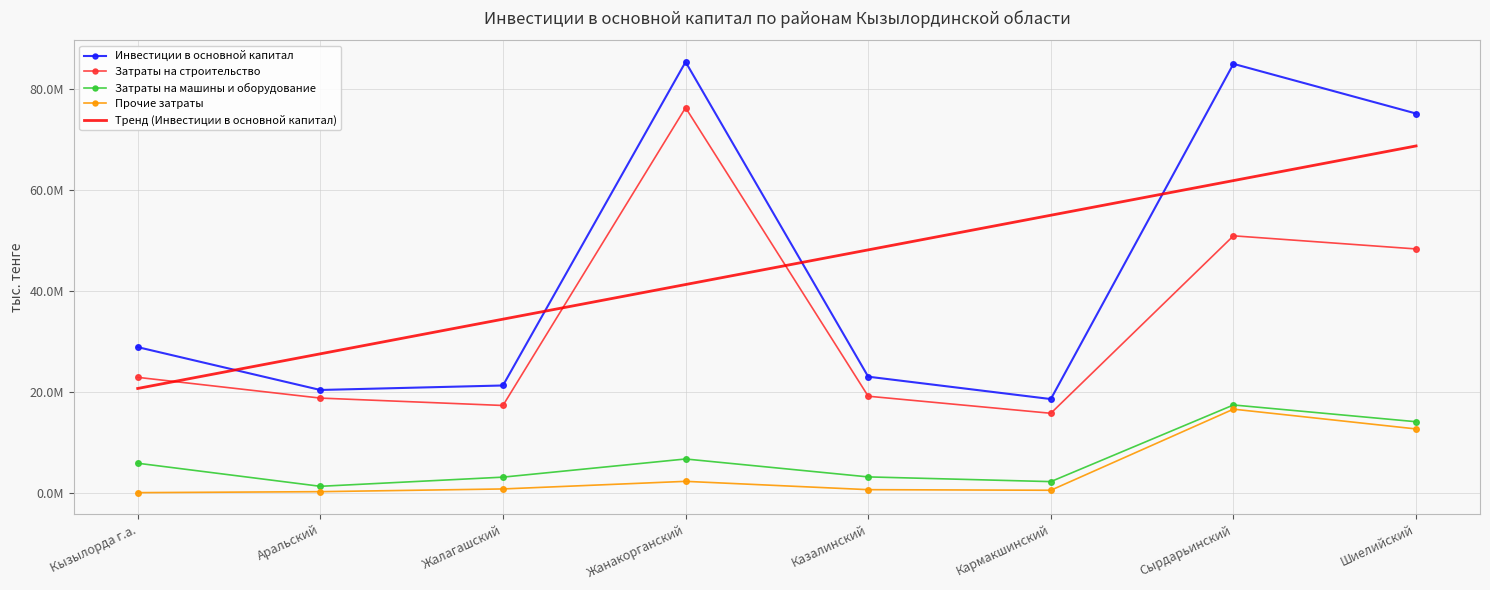

Between Жалагашский and Аральский, which is larger?

Жалагашский